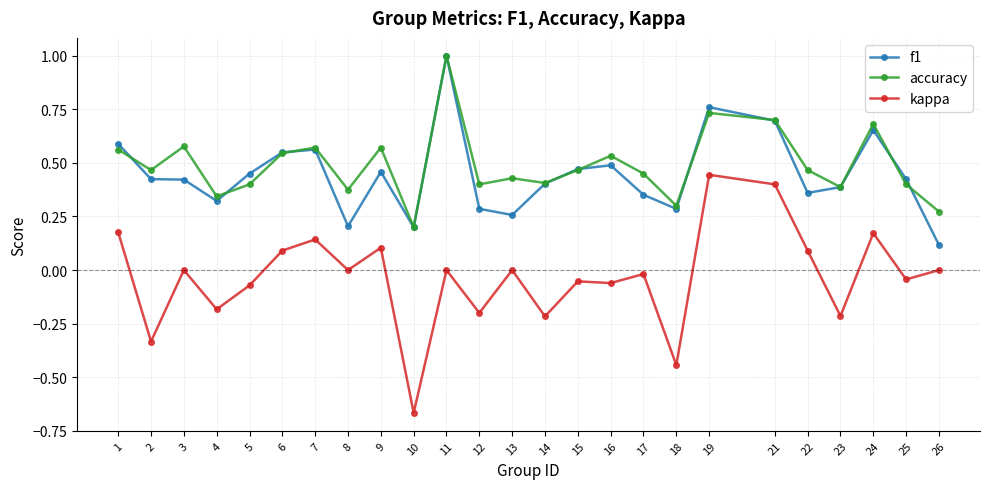

Which category has the highest value in the f1 series?

11